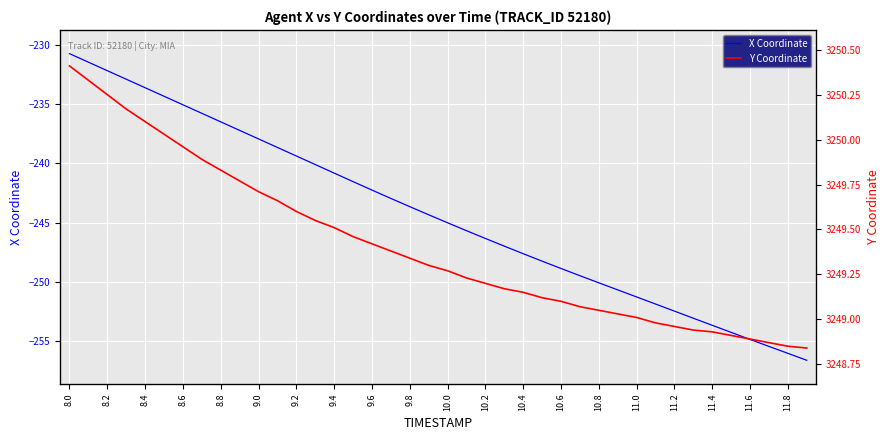

Does the chart display data point markers on the line(s)?

No